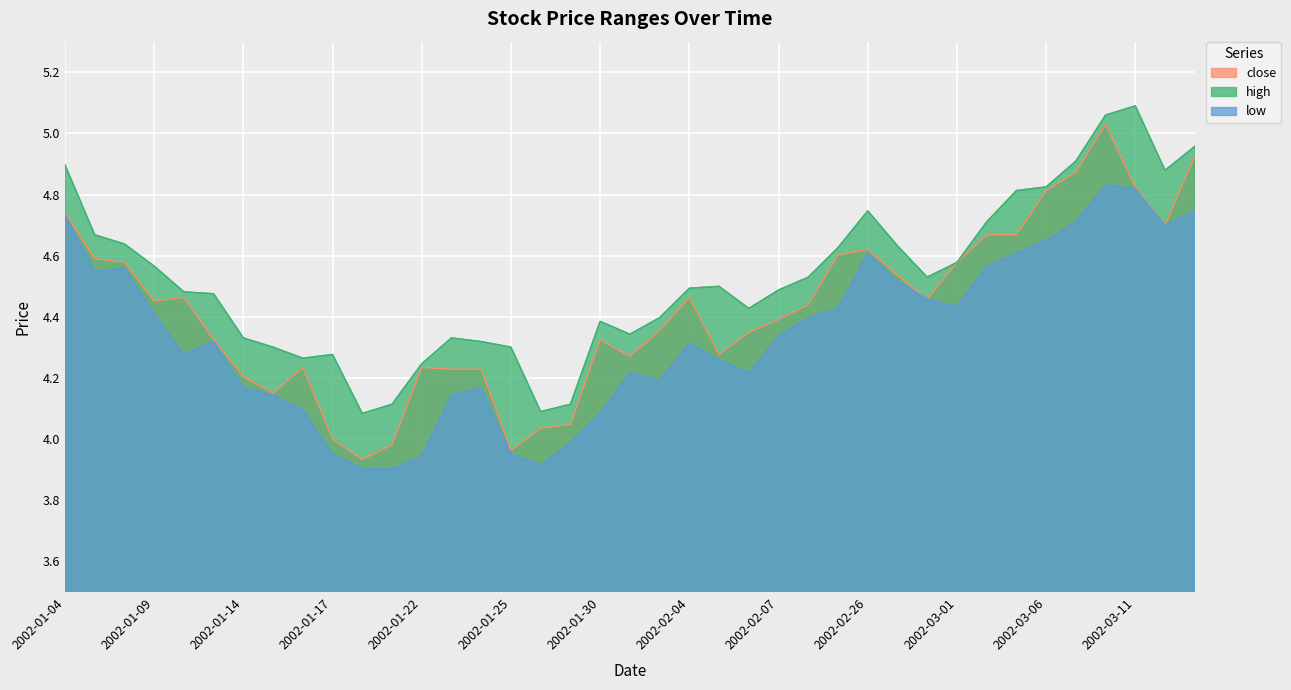

Where is the first local maximum for close?

2002-01-10